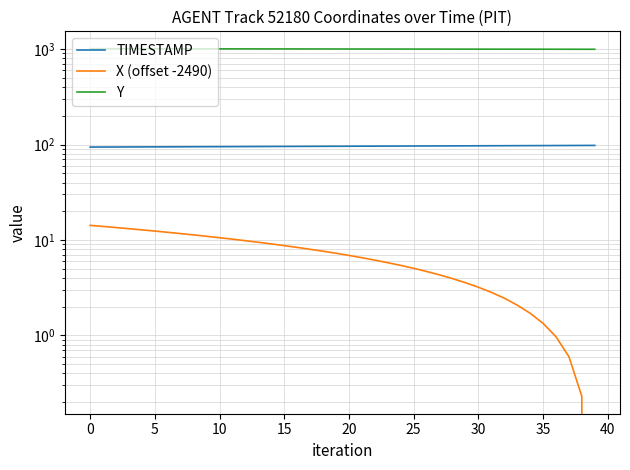

Does the chart have visible grid lines?

Yes